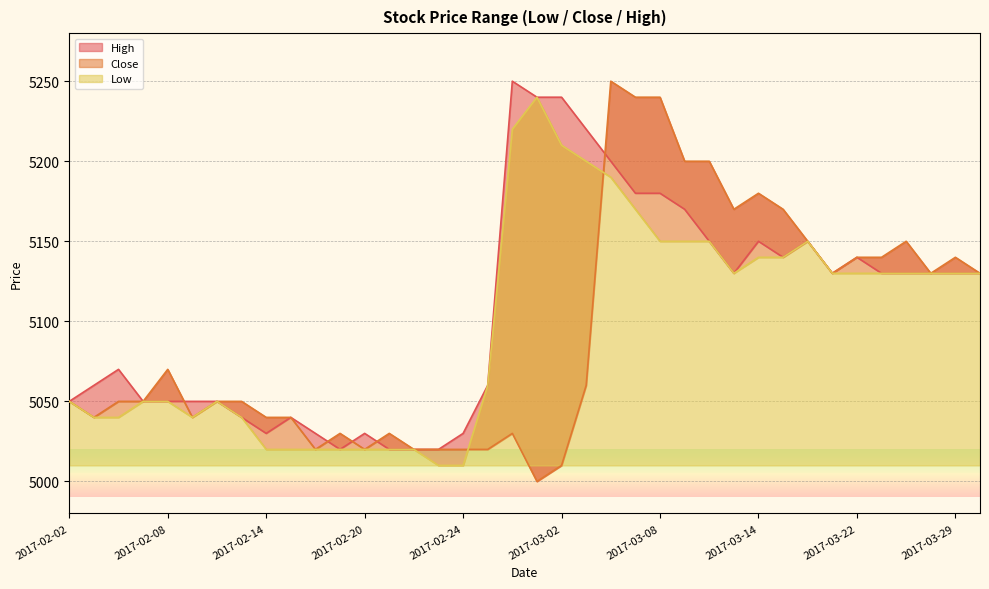

Does the chart display data point markers on the line(s)?

No